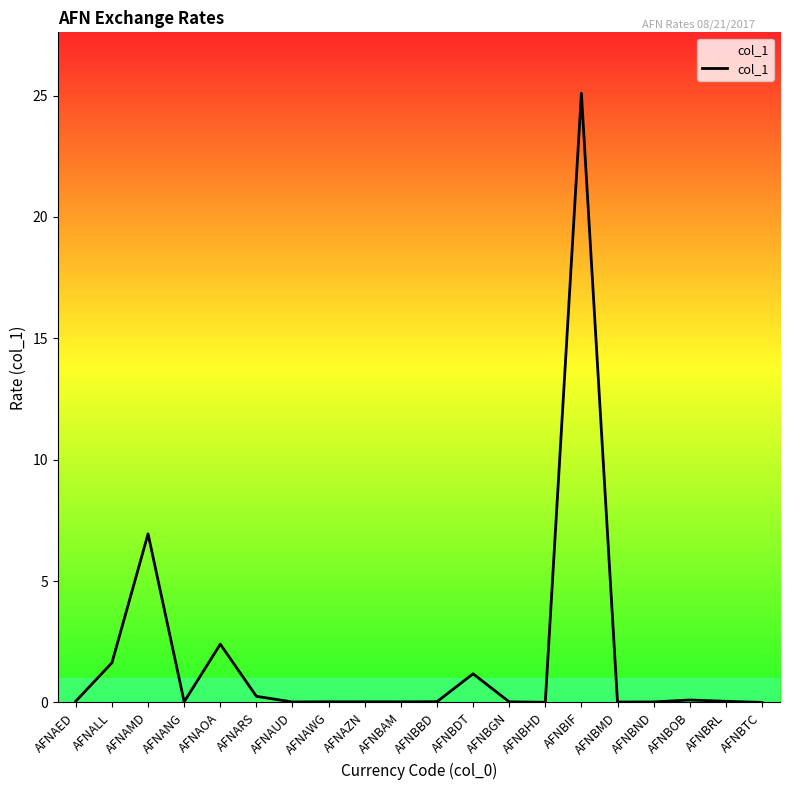

Which label corresponds to the largest value in the chart?

AFNBIF